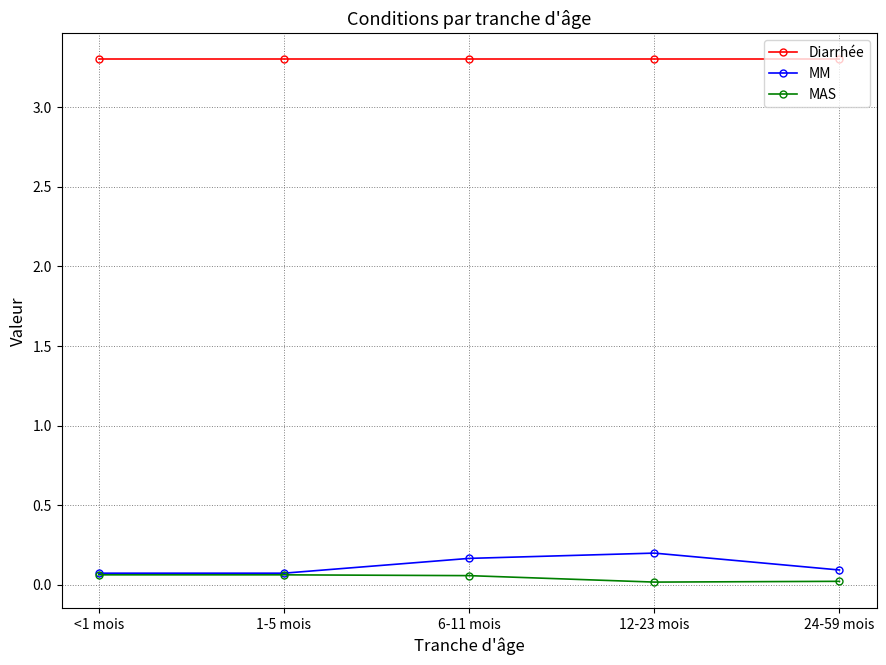

What is the minimum value for Diarrhée?

3.3